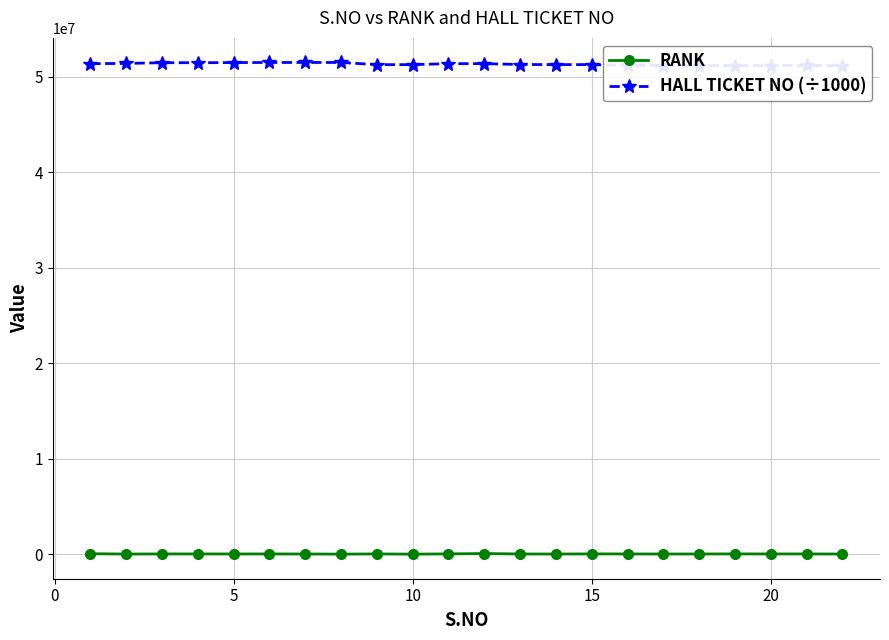

What is the sum of all HALL TICKET NO (÷1000) values?

1128815442.1